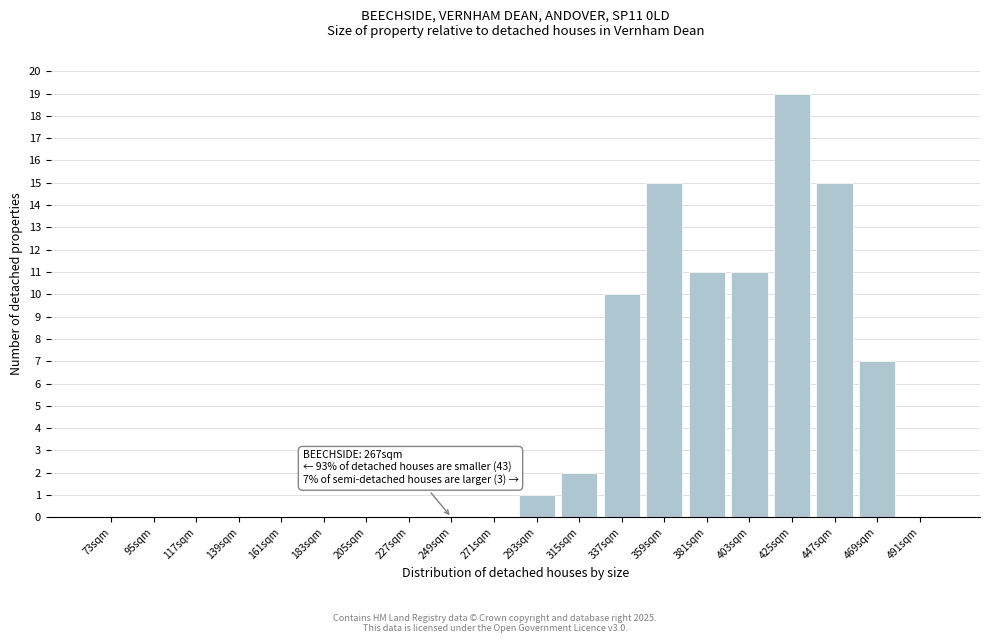

Reading right to left, transcribe all the data shown in this chart.

491sqm=0	469sqm=7	447sqm=15	425sqm=19	403sqm=11	381sqm=11	359sqm=15	337sqm=10	315sqm=2	293sqm=1	271sqm=0	249sqm=0	227sqm=0	205sqm=0	183sqm=0	161sqm=0	139sqm=0	117sqm=0	95sqm=0	73sqm=0